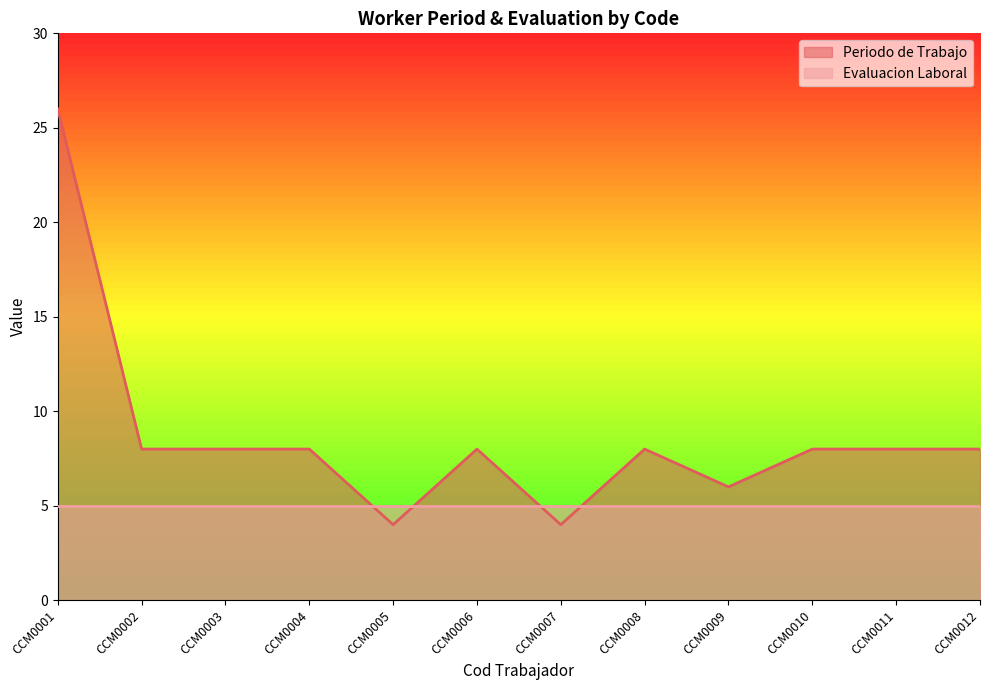

At which category does the chart reach its peak across all series?

CCM0001